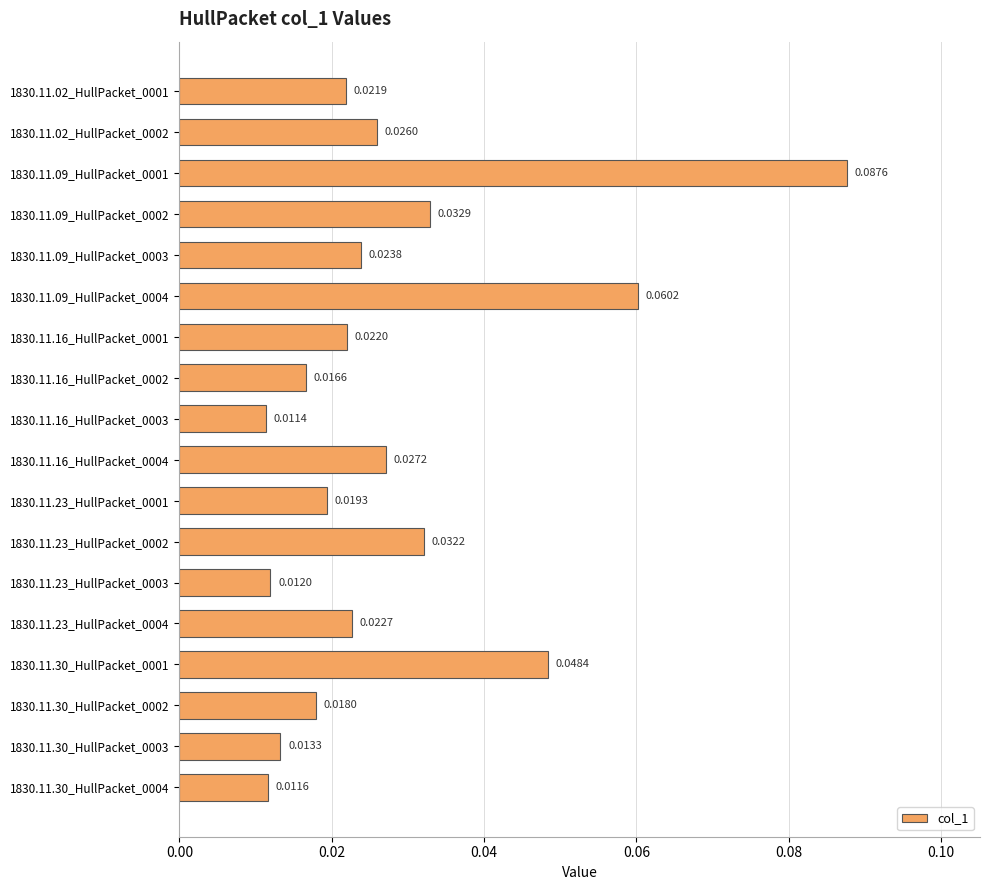

List the labels in order of value, largest first.

1830.11.09_HullPacket_0001, 1830.11.09_HullPacket_0004, 1830.11.30_HullPacket_0001, 1830.11.09_HullPacket_0002, 1830.11.23_HullPacket_0002, 1830.11.16_HullPacket_0004, 1830.11.02_HullPacket_0002, 1830.11.09_HullPacket_0003, 1830.11.23_HullPacket_0004, 1830.11.16_HullPacket_0001, 1830.11.02_HullPacket_0001, 1830.11.23_HullPacket_0001, 1830.11.30_HullPacket_0002, 1830.11.16_HullPacket_0002, 1830.11.30_HullPacket_0003, 1830.11.23_HullPacket_0003, 1830.11.30_HullPacket_0004, 1830.11.16_HullPacket_0003